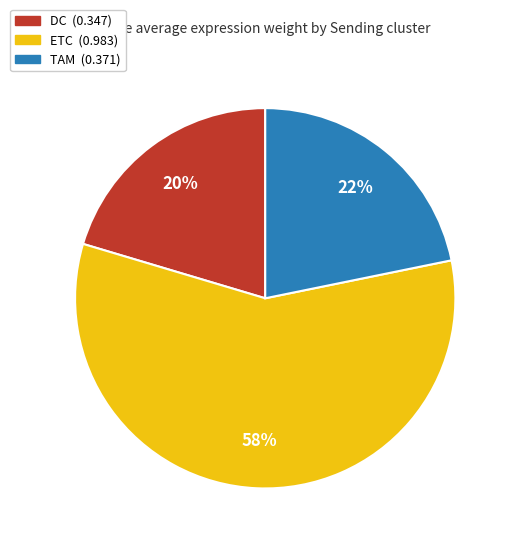

Is there any slice that represents more than half of the pie?

Yes